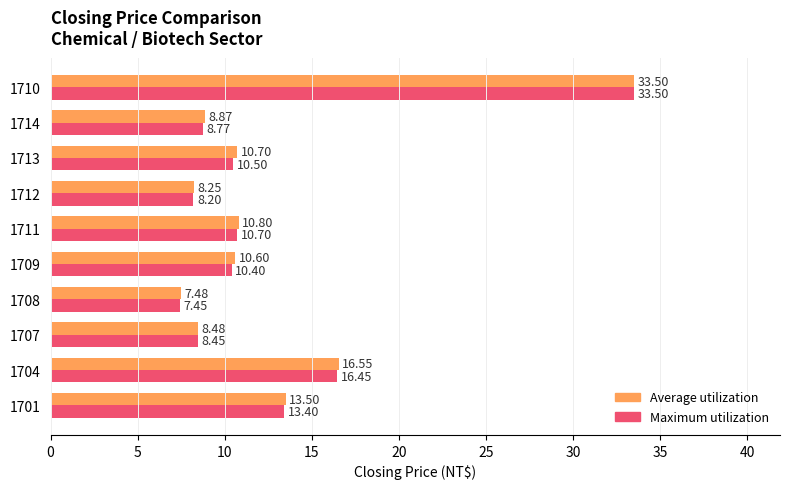

What is the average value of the Maximum utilization series?

12.8